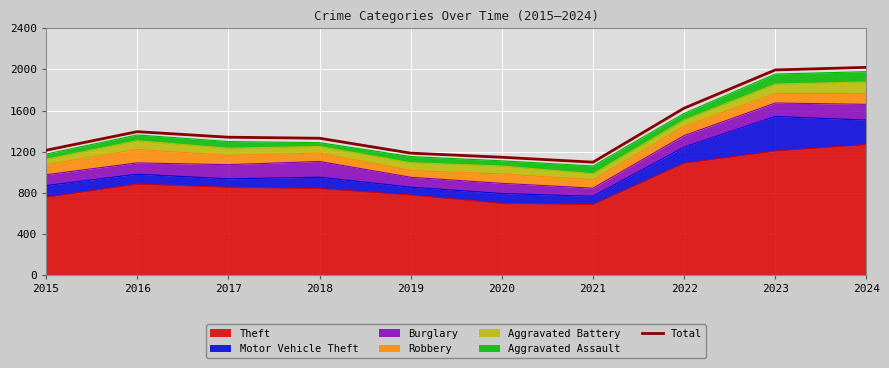

How many lines are shown in the chart?

1